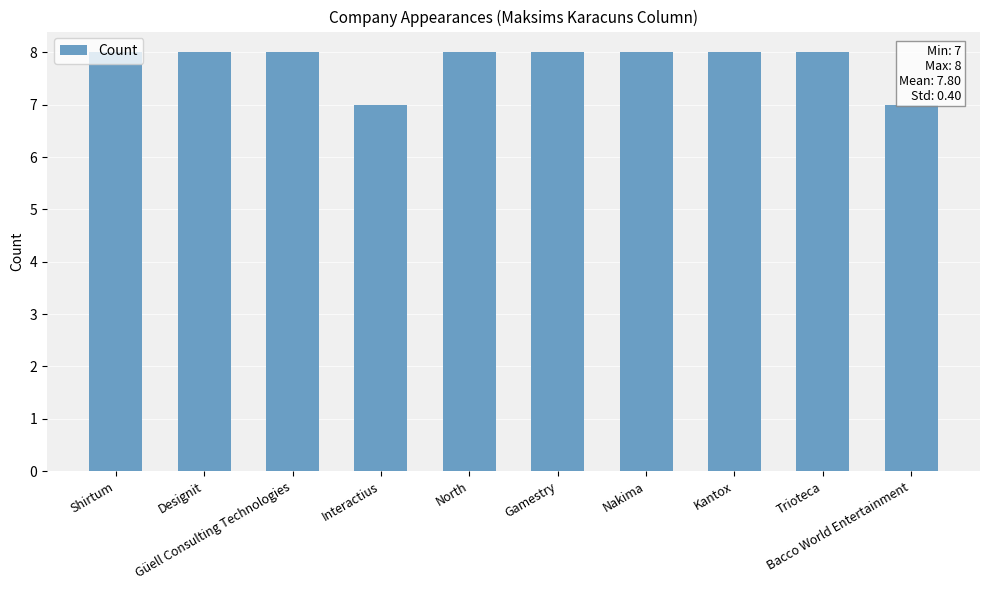

What is the approximate value at Bacco World Entertainment?

7